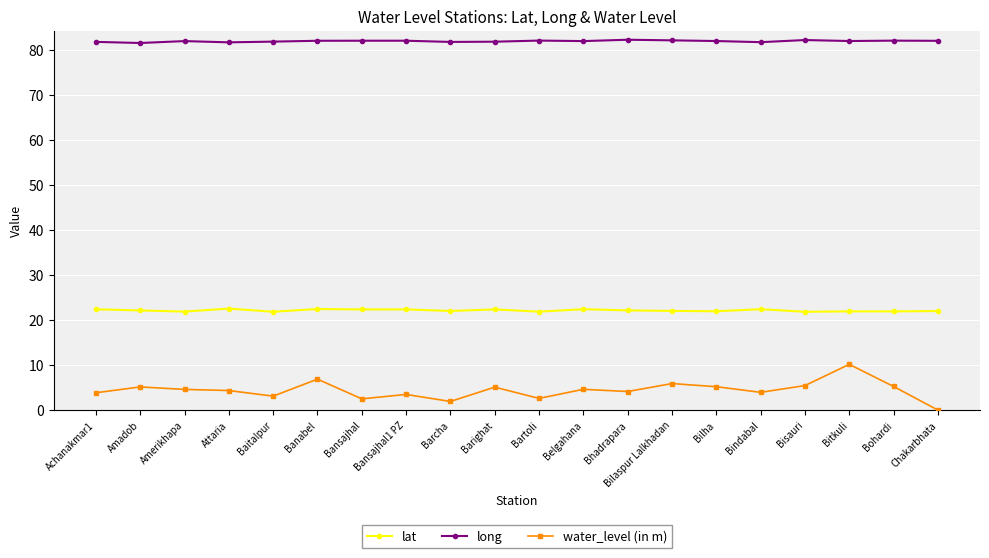

Is it true that water_level (in m) equals 5.2 at Amadob?

True